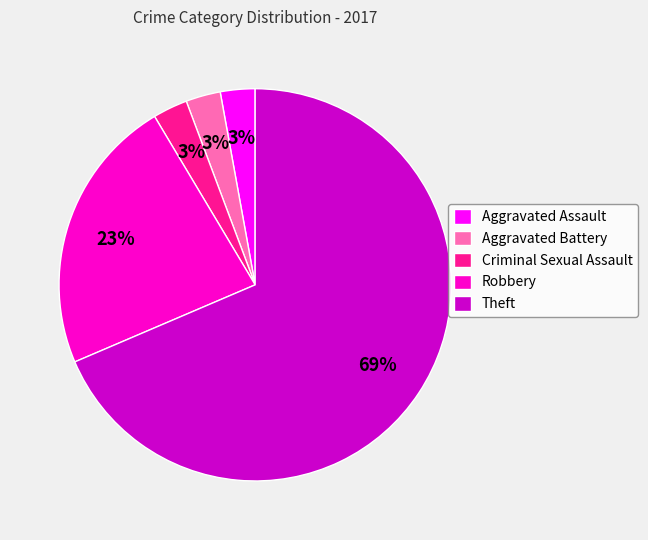

To the nearest percent, what portion does Aggravated Assault represent?

3%